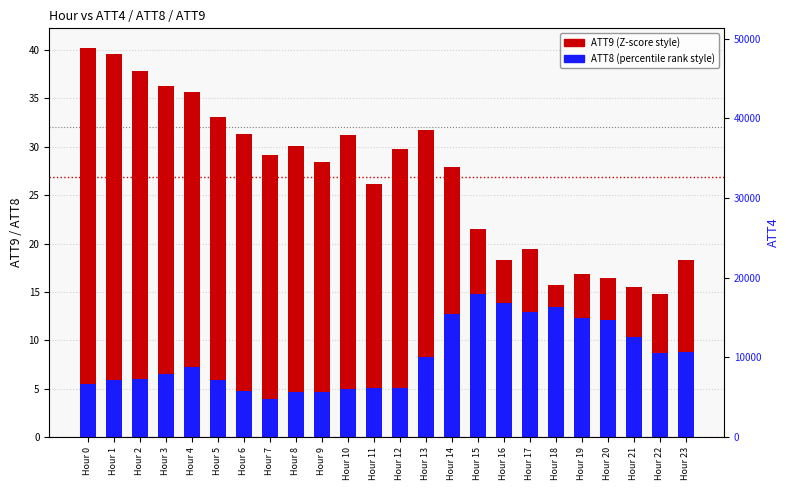

How many categories are shown in the chart?

24